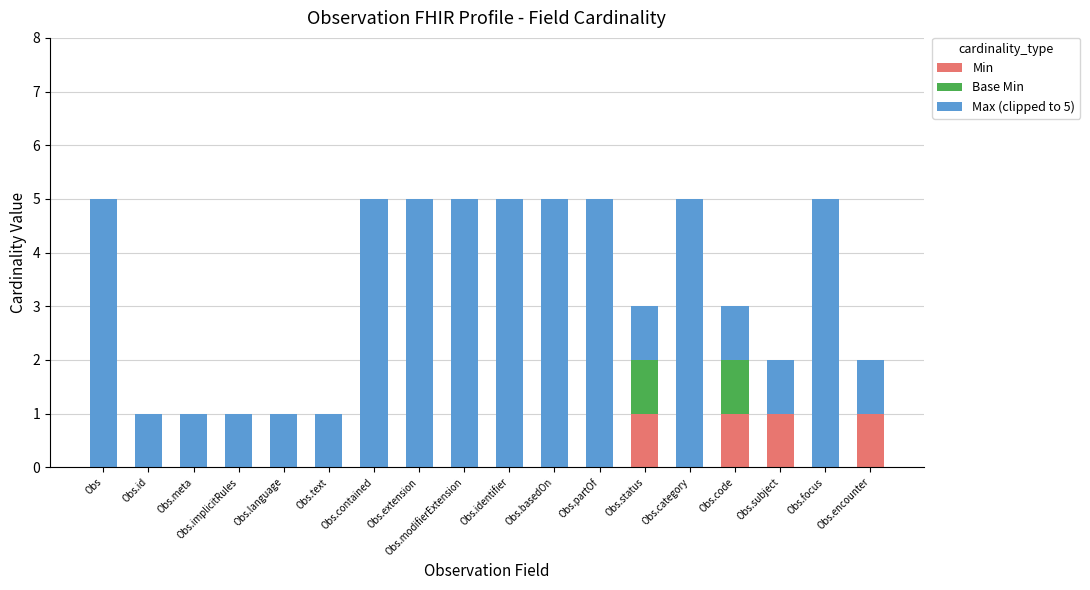

The Min series shows 0 at Obs. True or false?

True